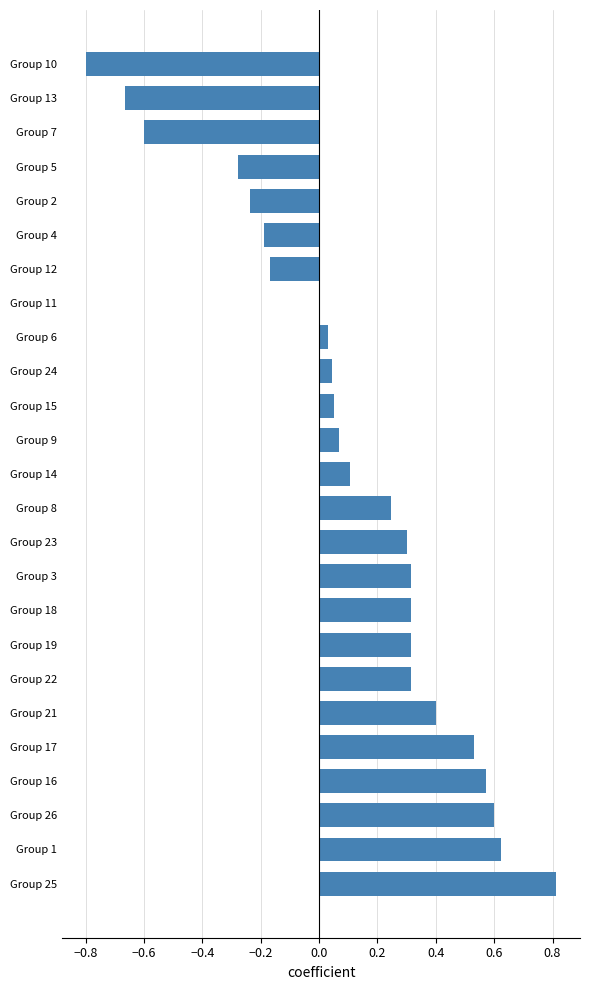

What is the greatest value displayed?

0.8